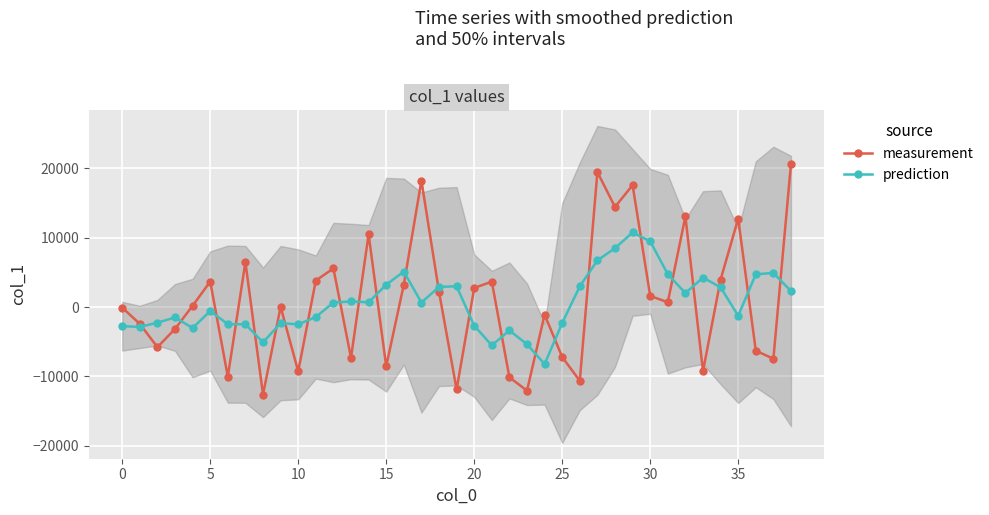

What is the difference between the measurement values at 10 and 30?

10881.4